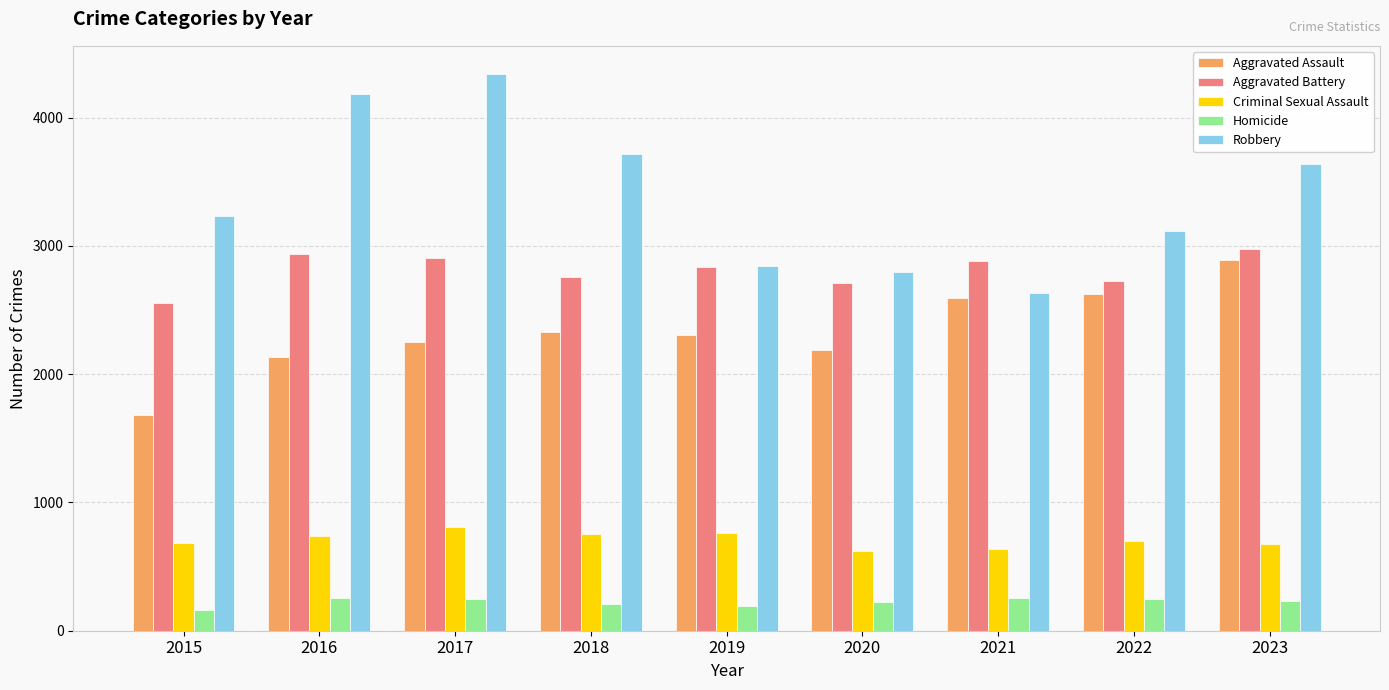

Which category has the highest value in the Criminal Sexual Assault series?

2017